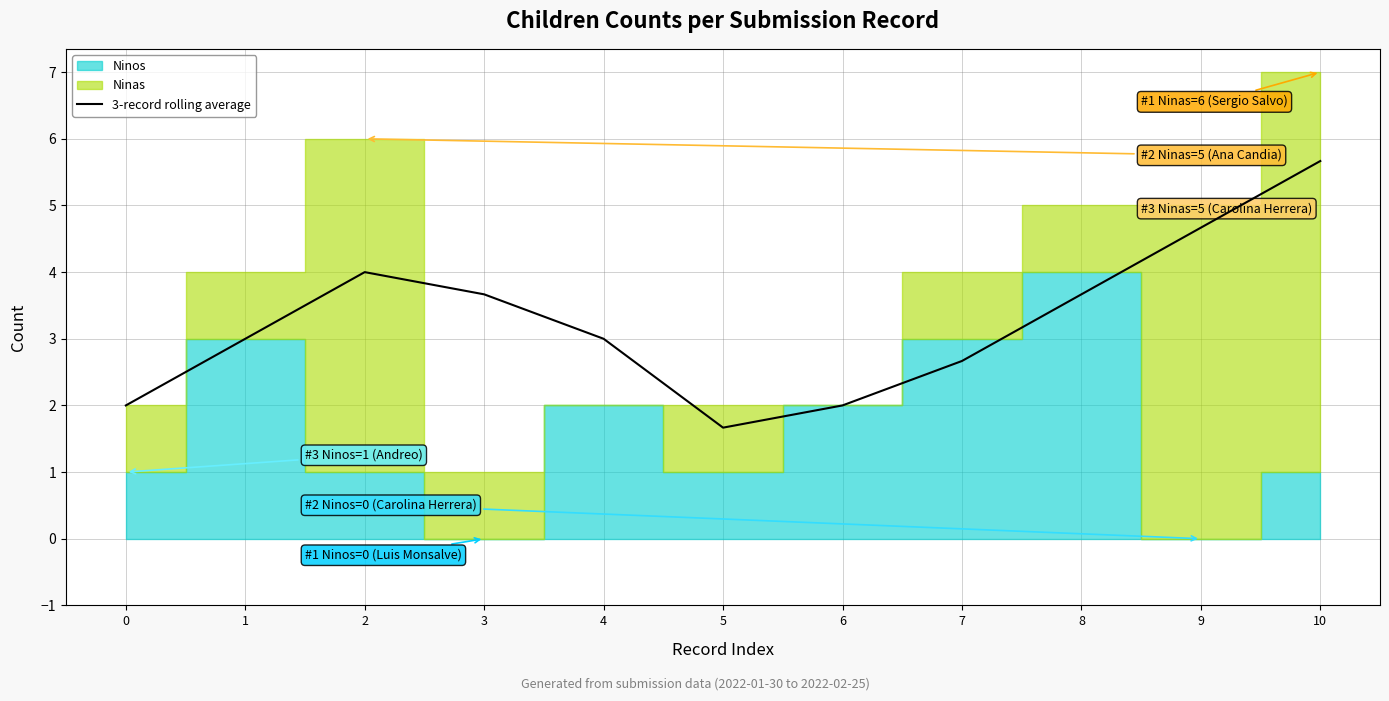

The chart shows a value of 3.6 at 7. True or false?

False